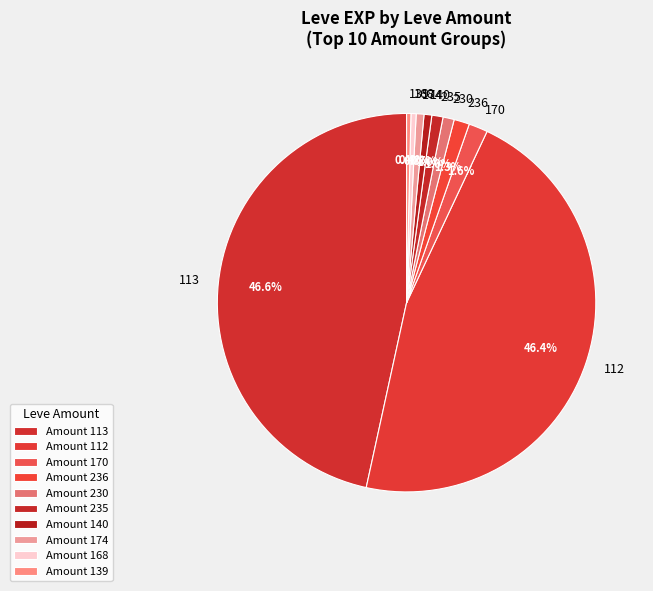

Which has a higher value, 113 or 168?

113